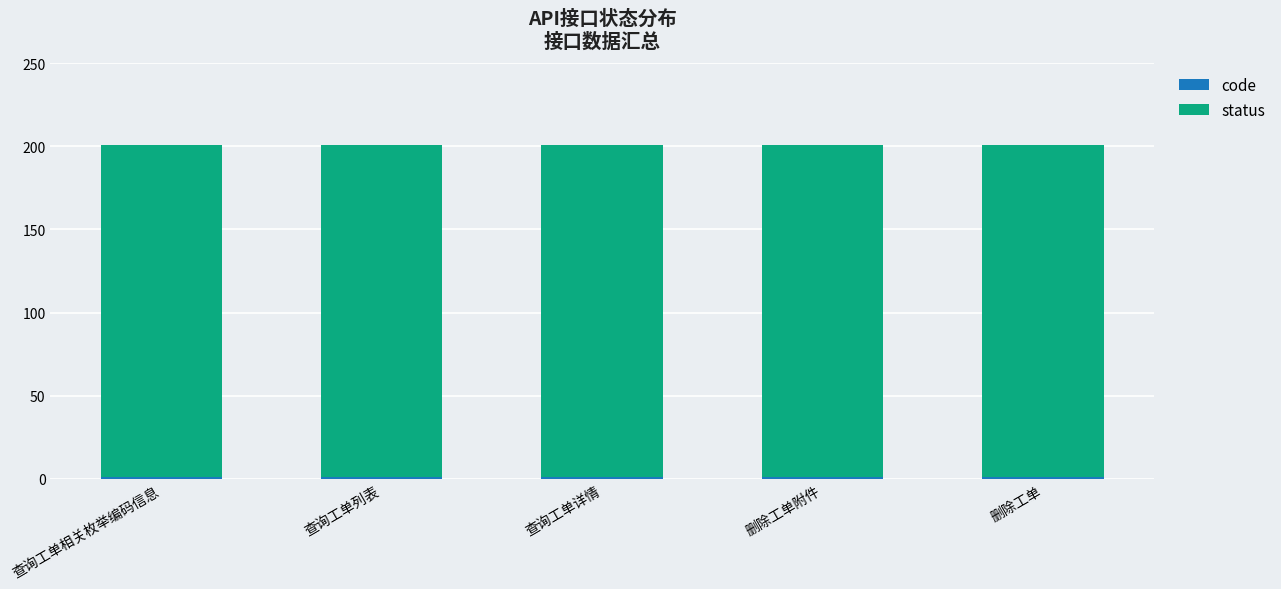

Count the number of categories in the chart.

5